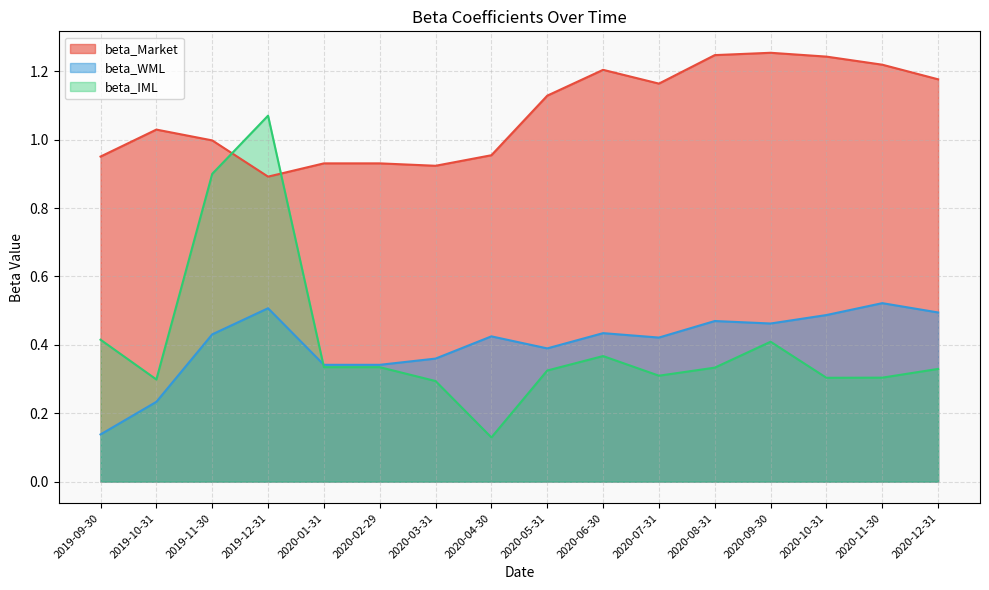

Rank the categories by beta_WML value from highest to lowest.

2020-11-30, 2019-12-31, 2020-12-31, 2020-10-31, 2020-08-31, 2020-09-30, 2020-06-30, 2019-11-30, 2020-04-30, 2020-07-31, 2020-05-31, 2020-03-31, 2020-01-31, 2020-02-29, 2019-10-31, 2019-09-30